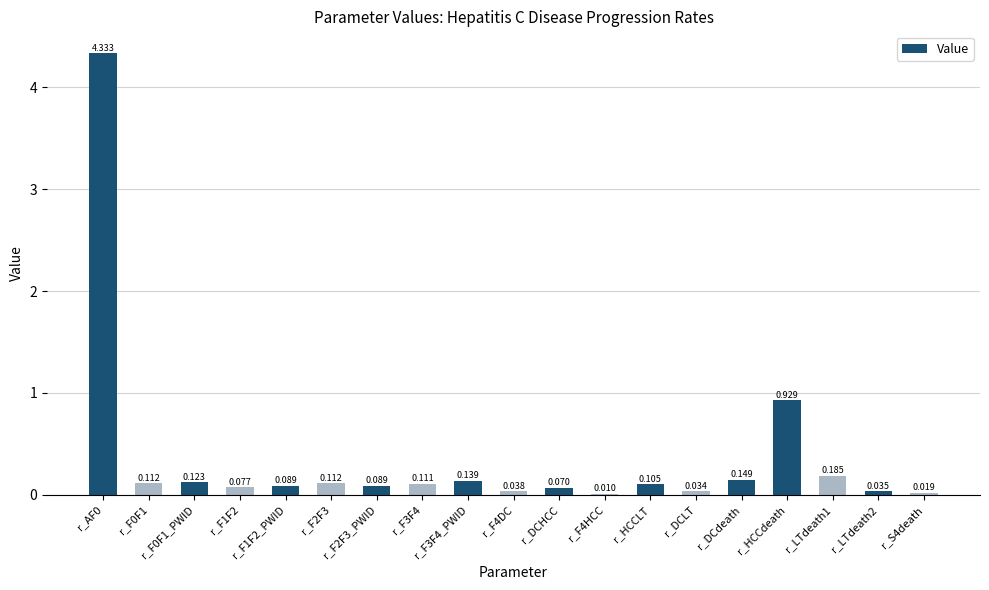

What is the change in value from r_DCLT to r_LTdeath1?

+0.2